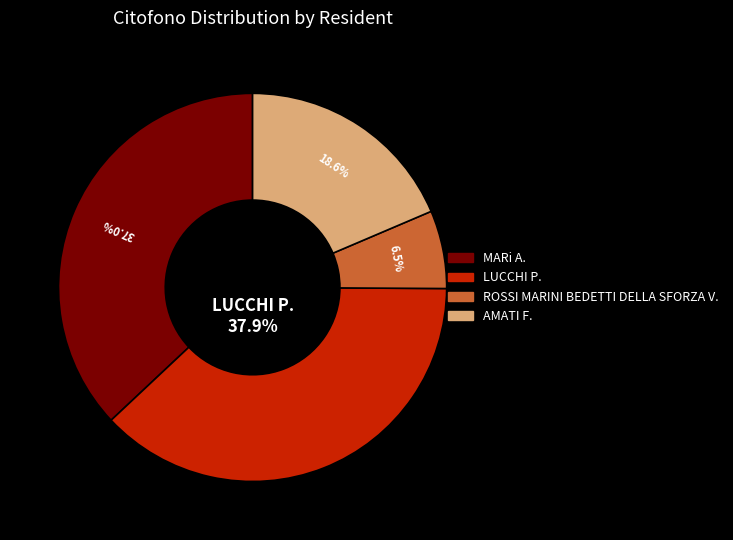

Does AMATI F. represent more than half of the total?

No